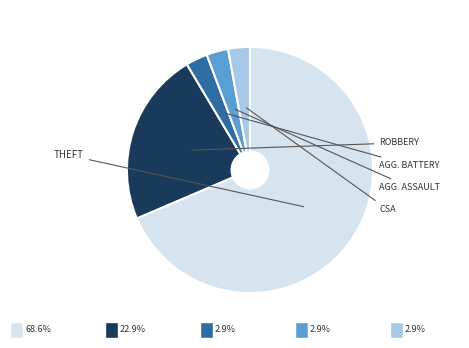

Count the number of slices in the pie.

5